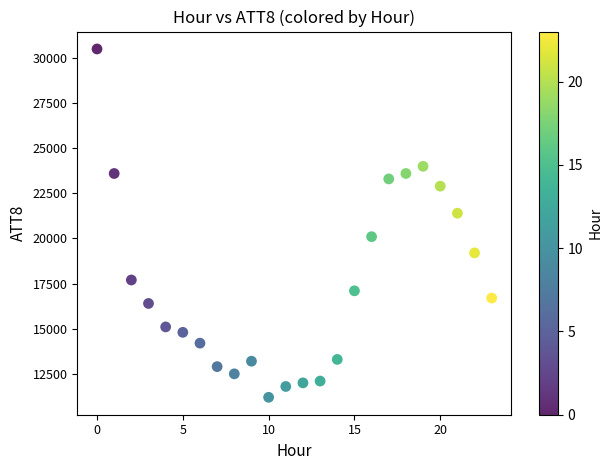

What is the range of Y values (max minus min)?

19300